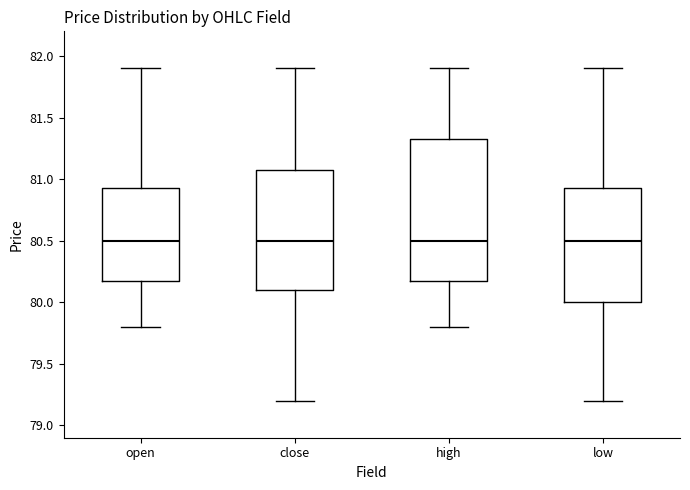

Where does the upper whisker of the box for low end on the y-axis? The values are not printed on the chart, so give them approximately, as read against the axis.

81.90